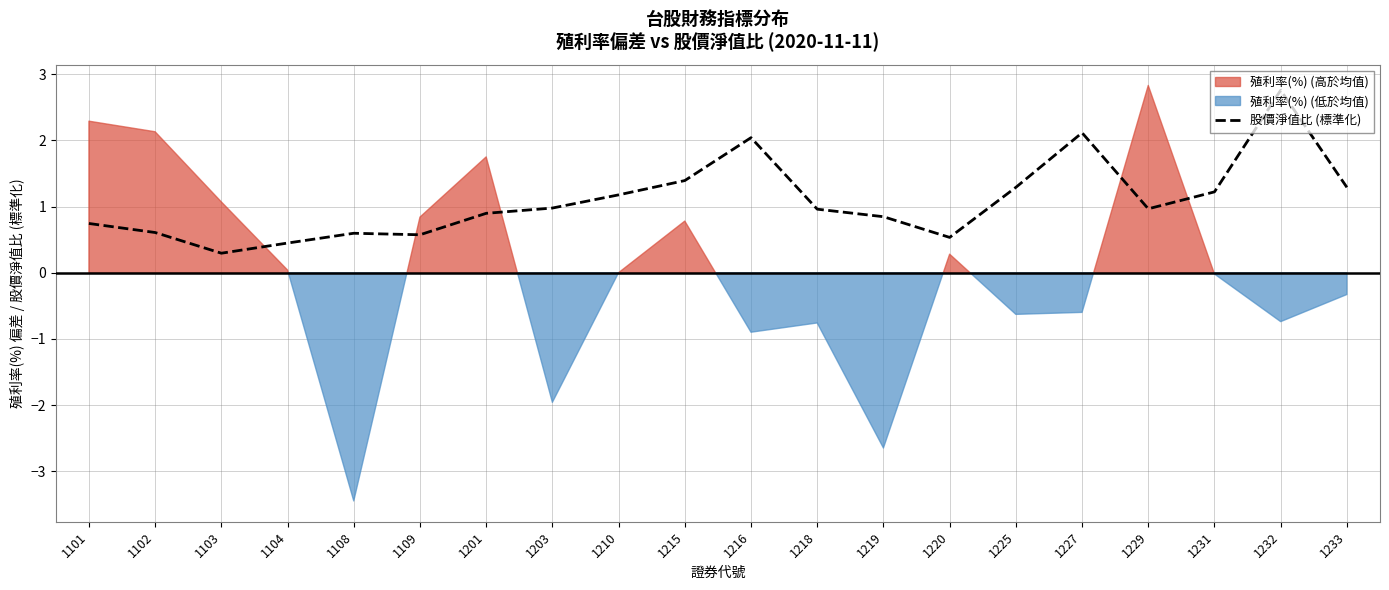

Does the chart have visible grid lines?

Yes